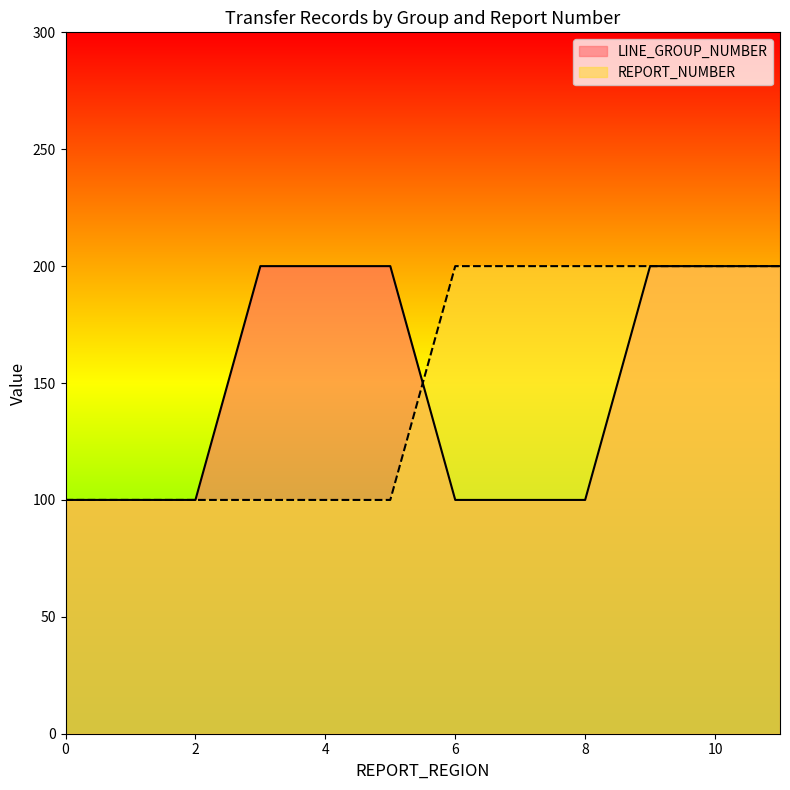

Count the LINE_GROUP_NUMBER values in the range 100 to 200.

12